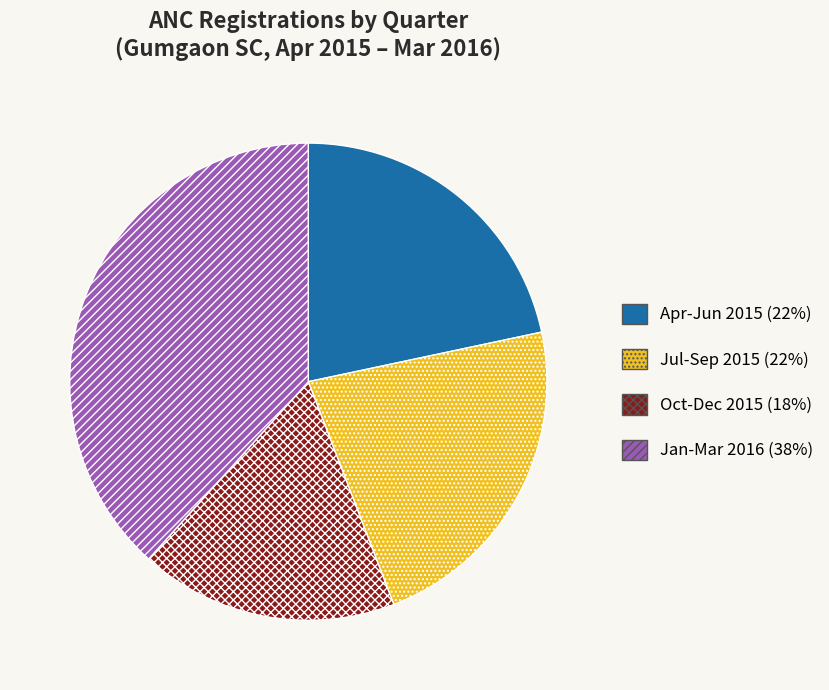

Which category has the biggest portion of the pie?

Jan-Mar 2016 (38%)